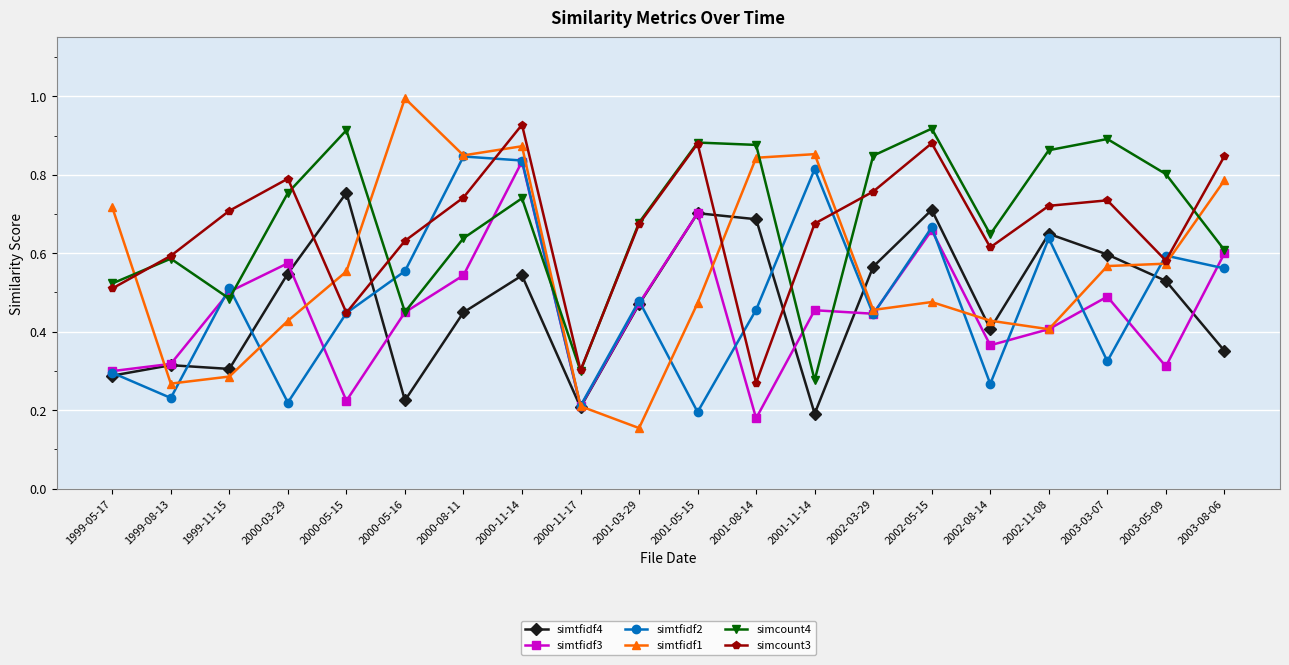

In simtfidf3, how many points are lower than both neighbors (excluding endpoints)?

6